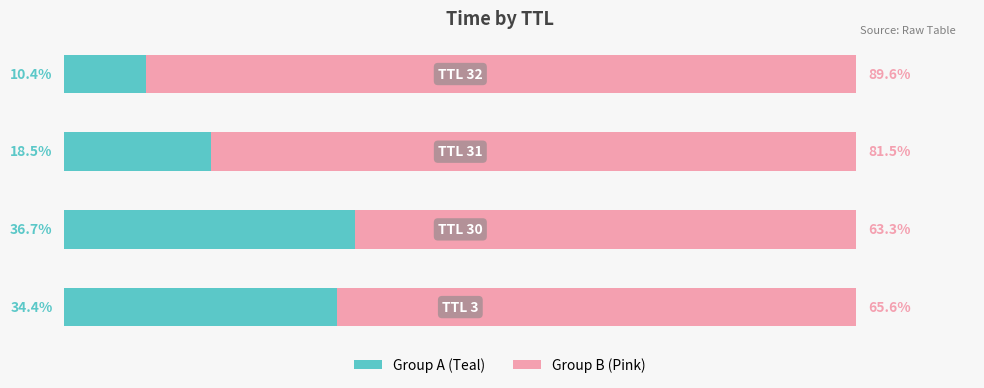

What are all the series names shown in the legend?

Group A (Teal), Group B (Pink)